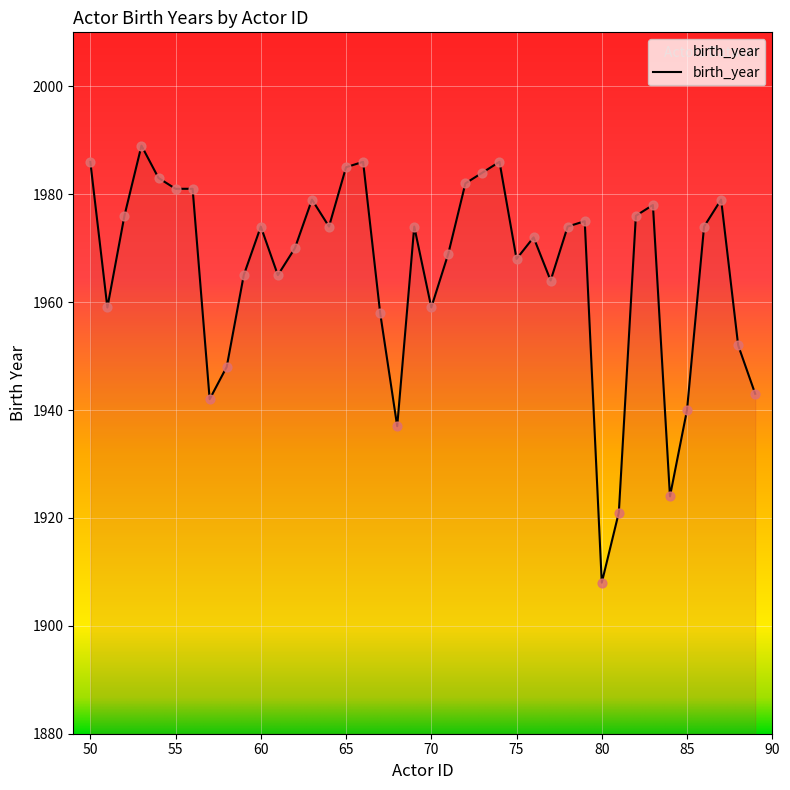

What is the difference between the maximum and minimum values?

81